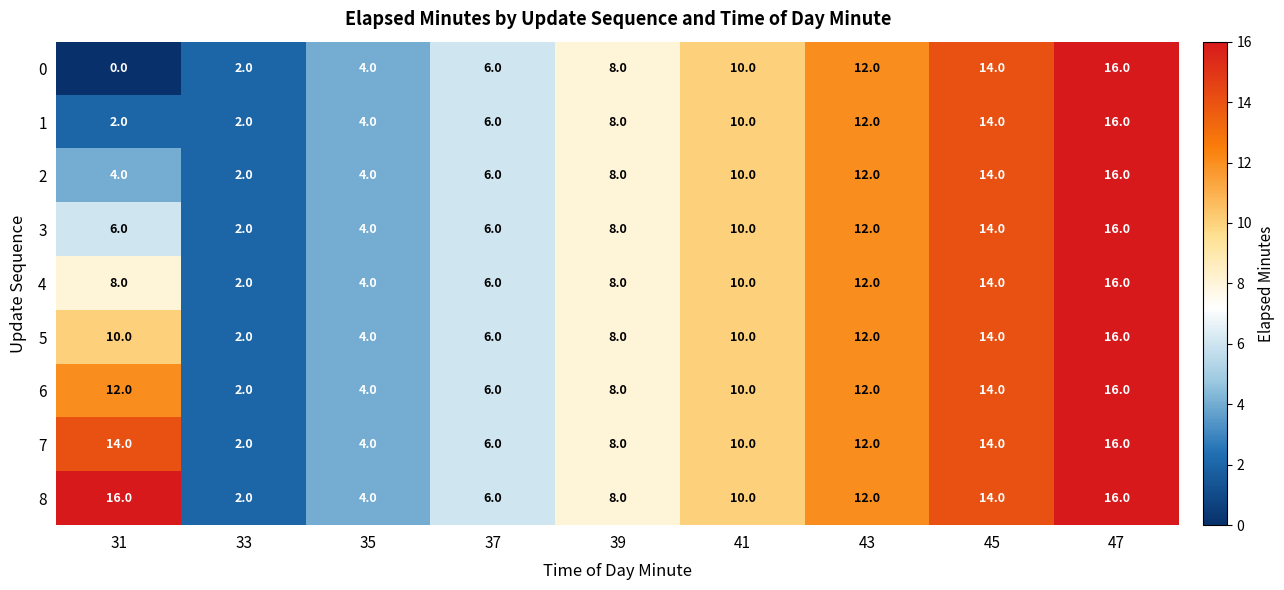

What is the total value across all series at 45?

126